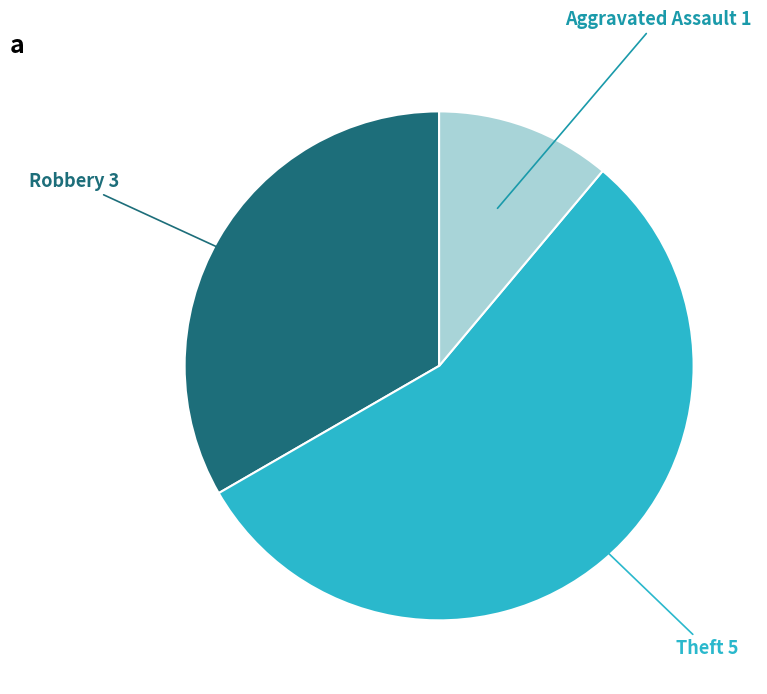

Does any single category account for the majority?

Yes